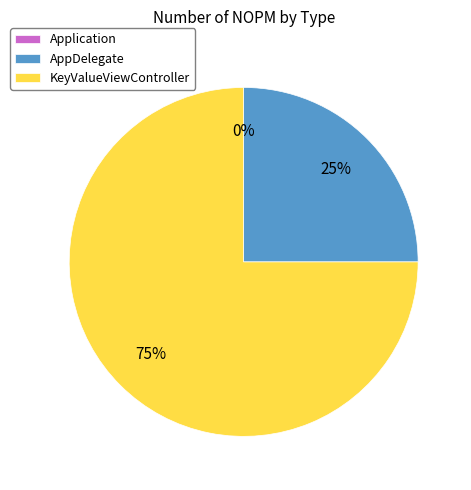

Is Application the majority of the pie?

No